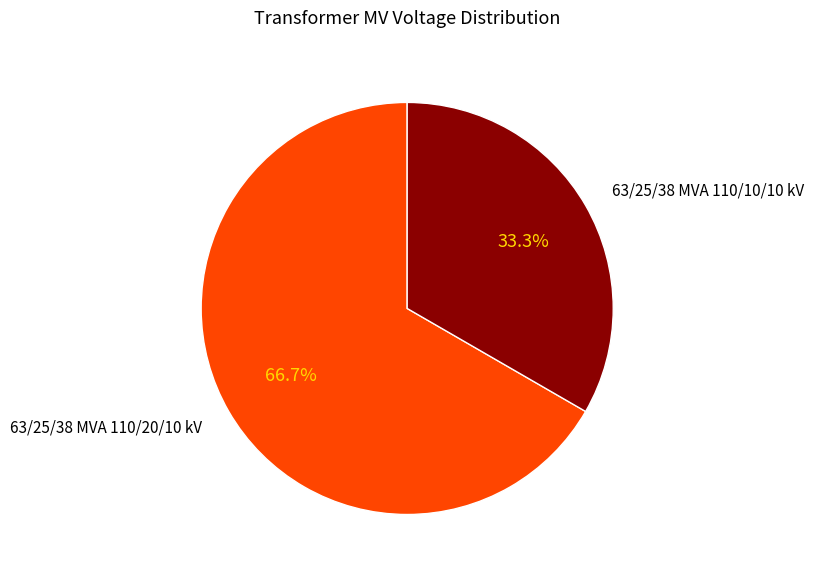

Is there a majority slice in this chart?

Yes